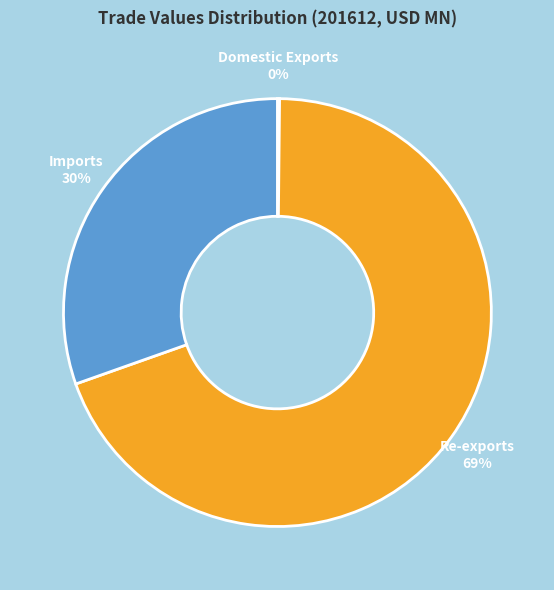

What percentage is the Imports slice, to the nearest percent?

30%